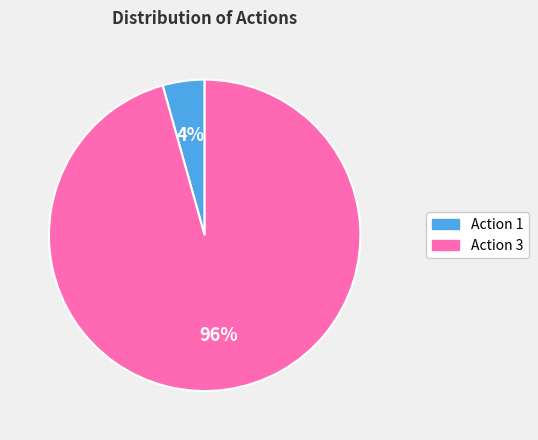

Is it true that Action 3 is 96% of the pie?

True